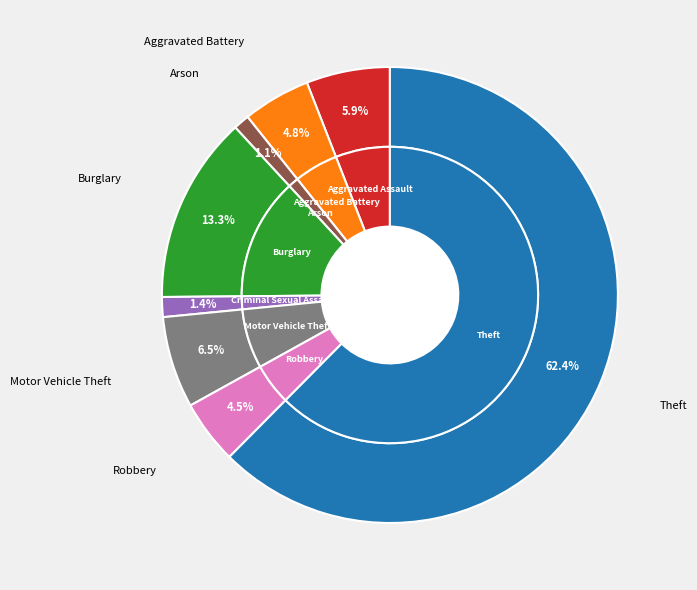

Approximately how many times larger is the value at Motor Vehicle Theft compared to Aggravated Battery?

1.4